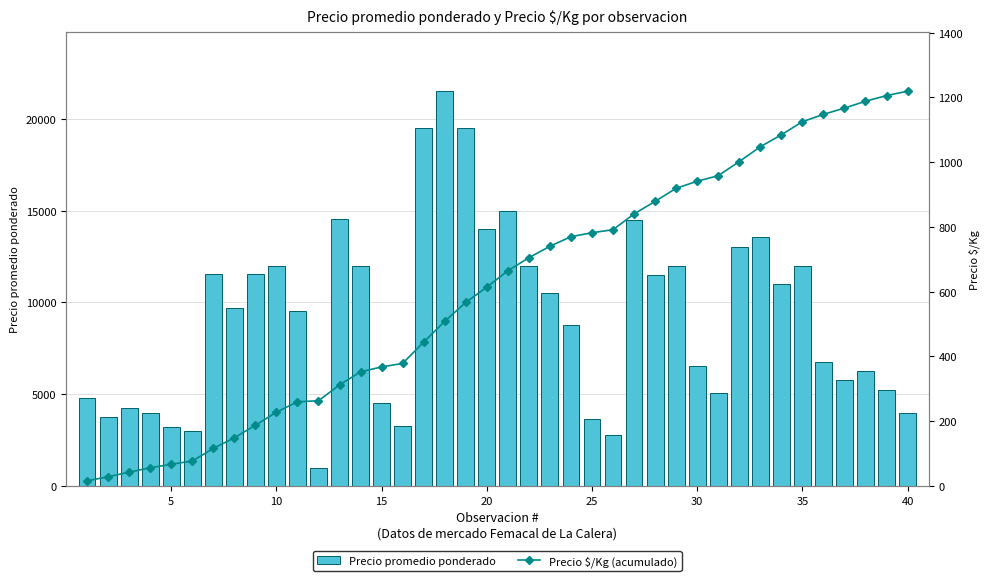

At how many categories does at least one series exceed 19405?

3